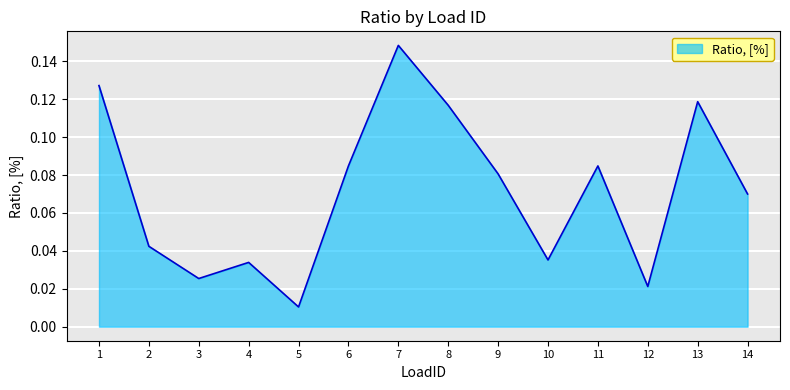

Which label corresponds to the smallest value in the chart?

5